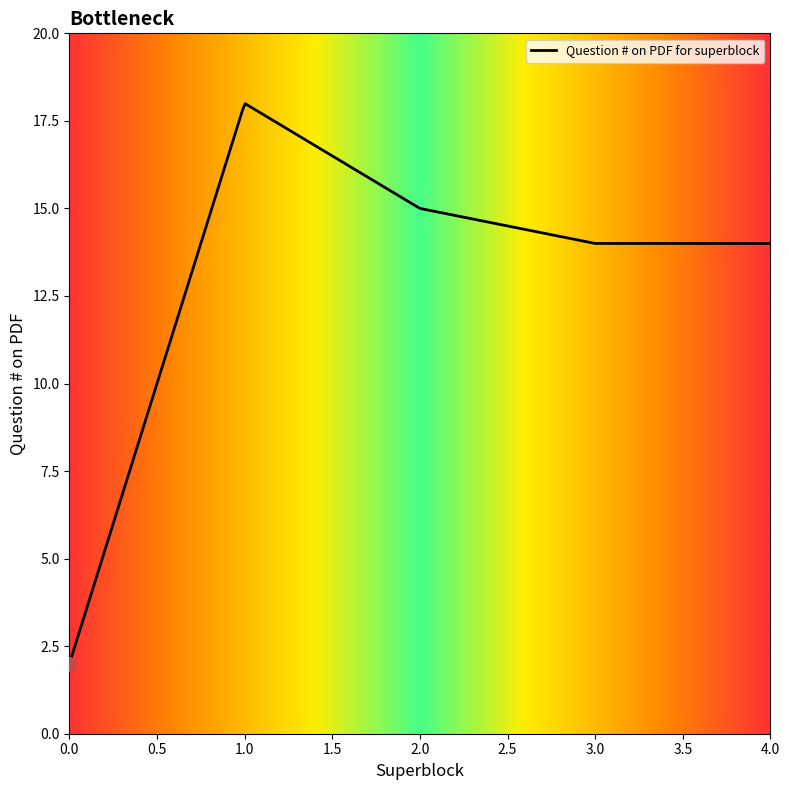

How many series are shown in this chart?

1